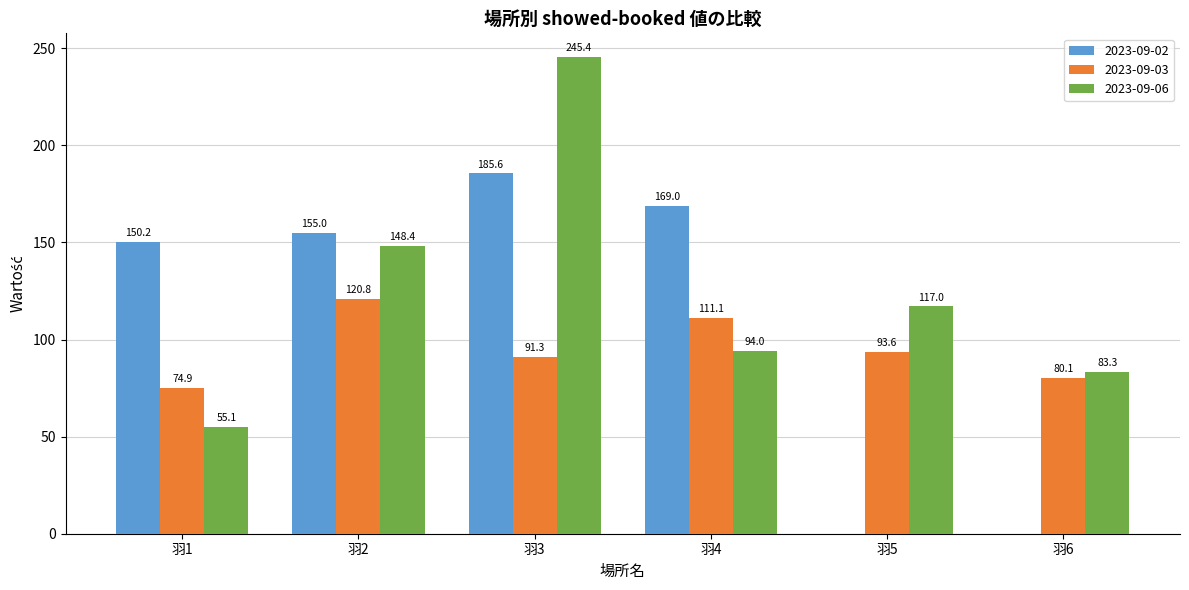

Reading left to right, transcribe all the data shown in this chart.

2023-09-02: 羽1=150.2	羽2=155.0	羽3=185.6	羽4=169.0	羽5=0.0	羽6=0.0
2023-09-03: 羽1=74.9	羽2=120.8	羽3=91.3	羽4=111.1	羽5=93.6	羽6=80.1
2023-09-06: 羽1=55.1	羽2=148.4	羽3=245.4	羽4=94.0	羽5=117.0	羽6=83.3